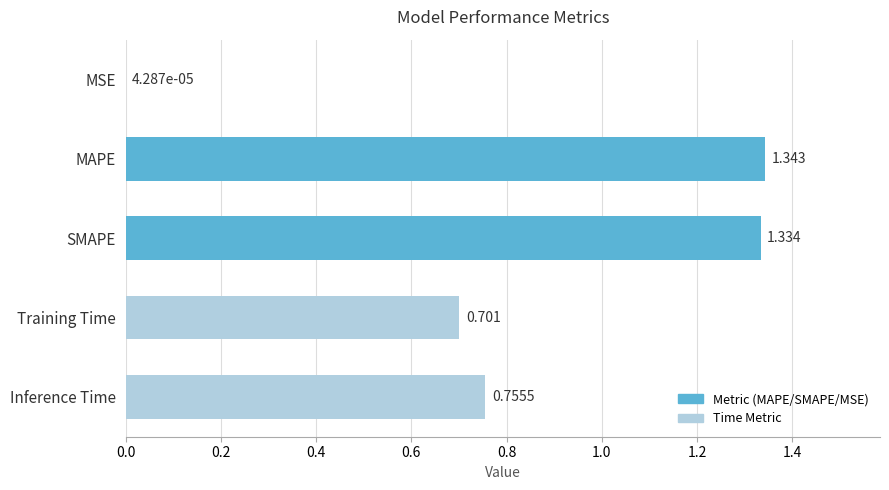

Between MSE and Training Time, which is larger?

Training Time